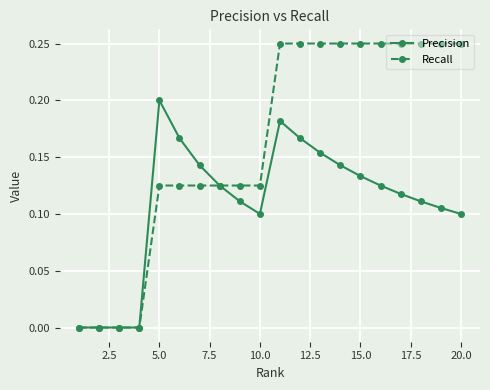

How many Precision values are between 0 and 1?

20